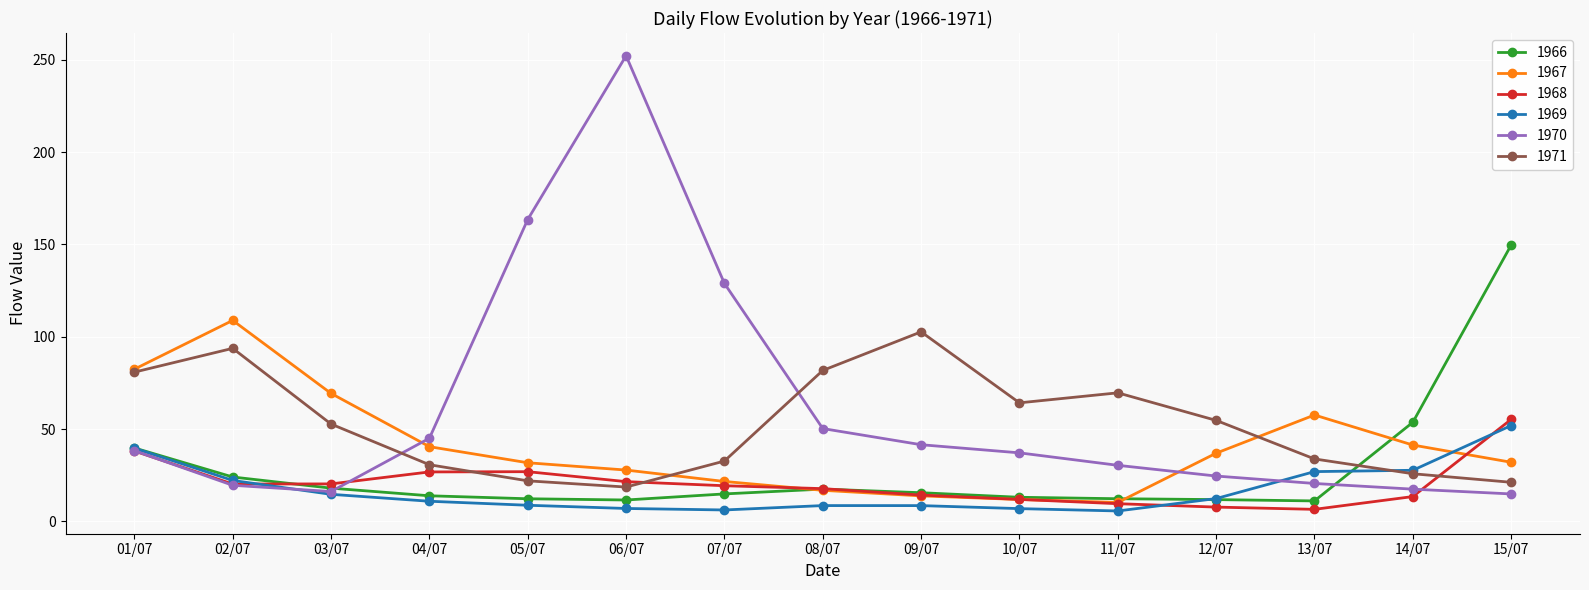

What is the difference between the second highest and minimum values in the 1970 series?

148.6